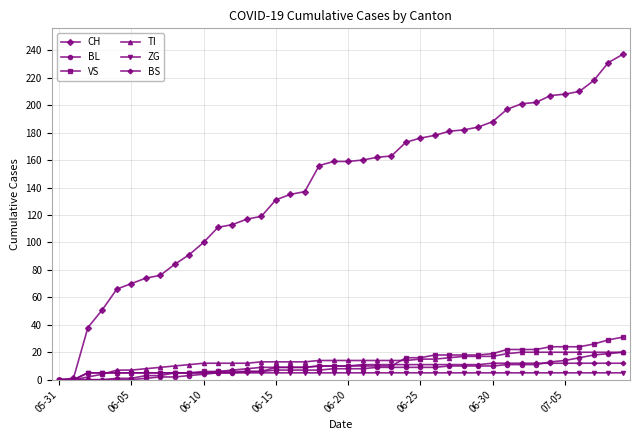

Which series has the largest range (max minus min)?

CH